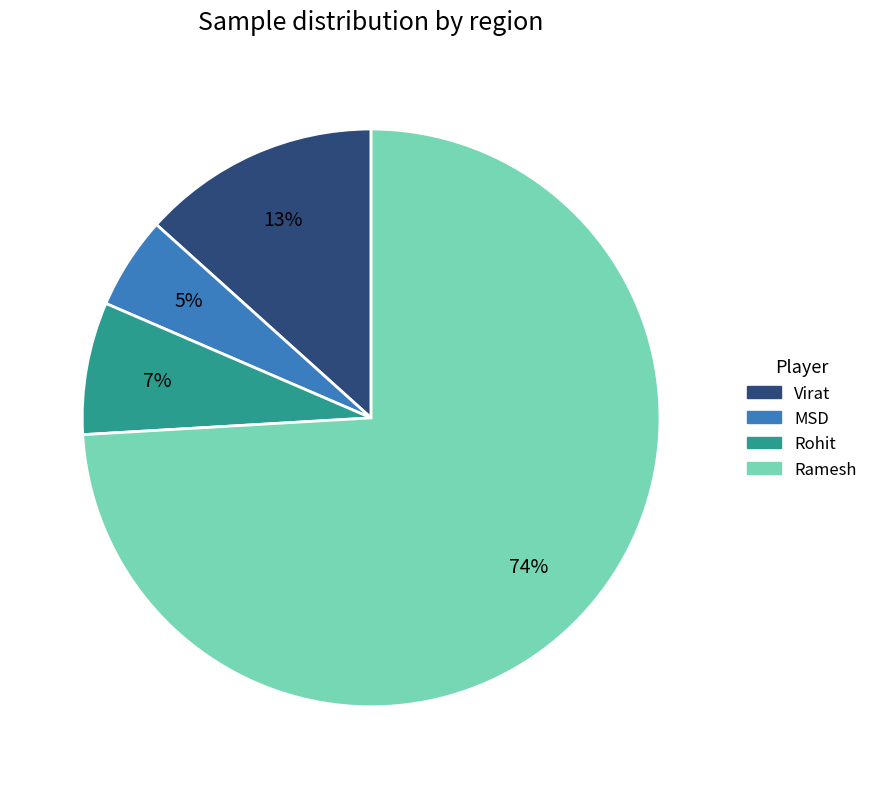

Which category accounts for the majority?

Ramesh